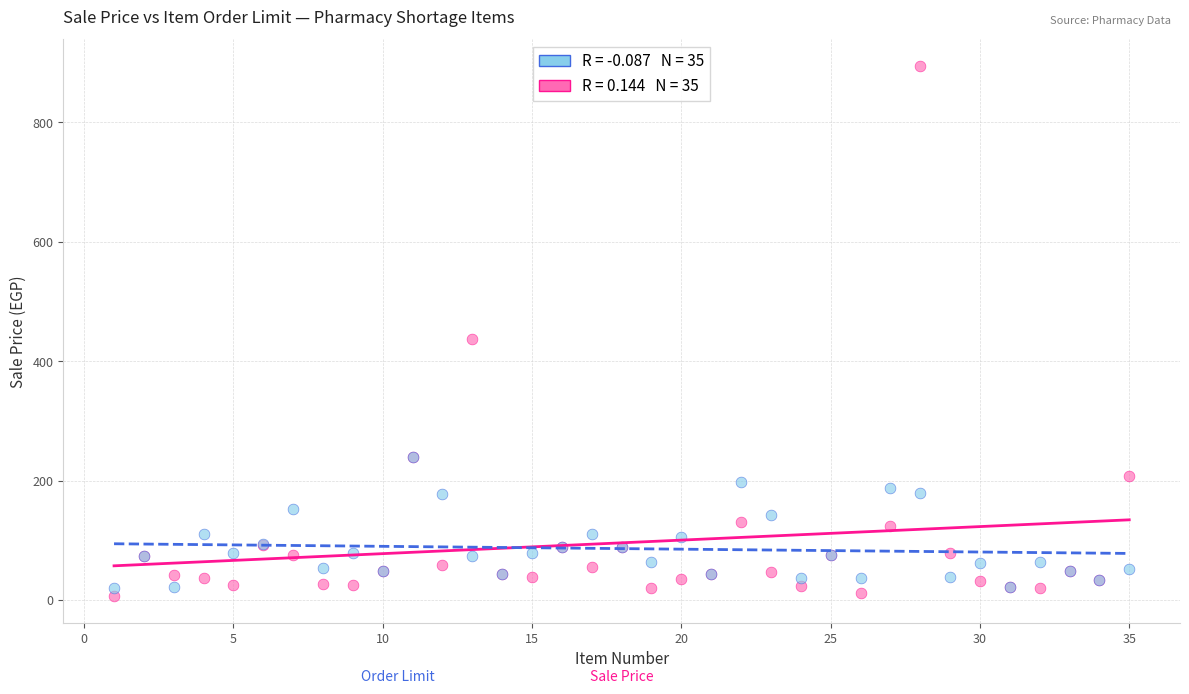

Across all series, what Y value is closest to 450?

438.0